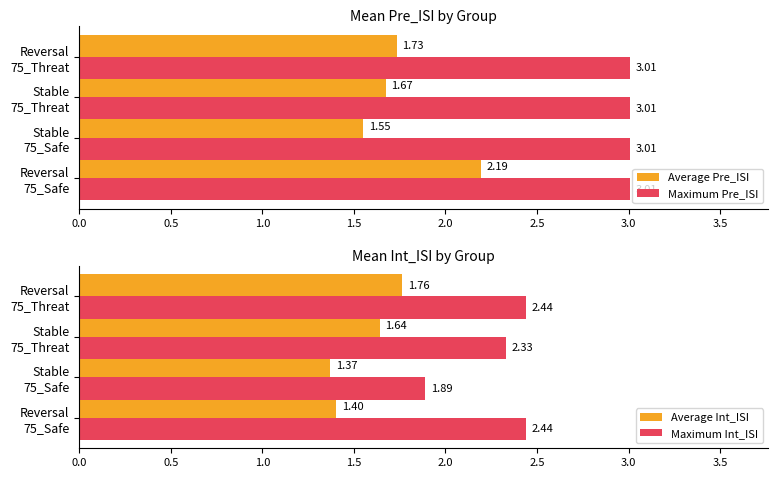

Between 0.5 and 1.0, which is larger?

1.0